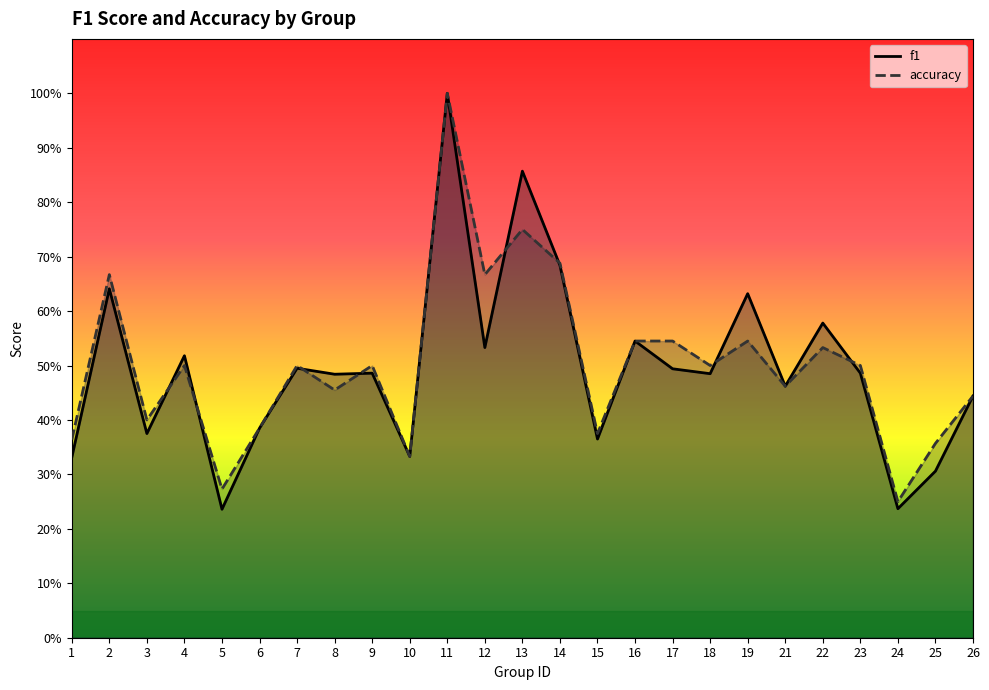

How many times do accuracy and f1 cross each other?

8